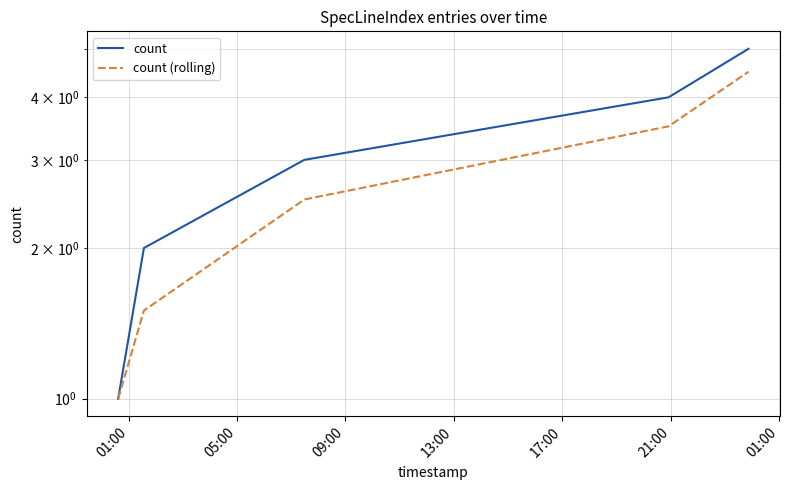

What are all the series names shown in the legend?

count, count (rolling)